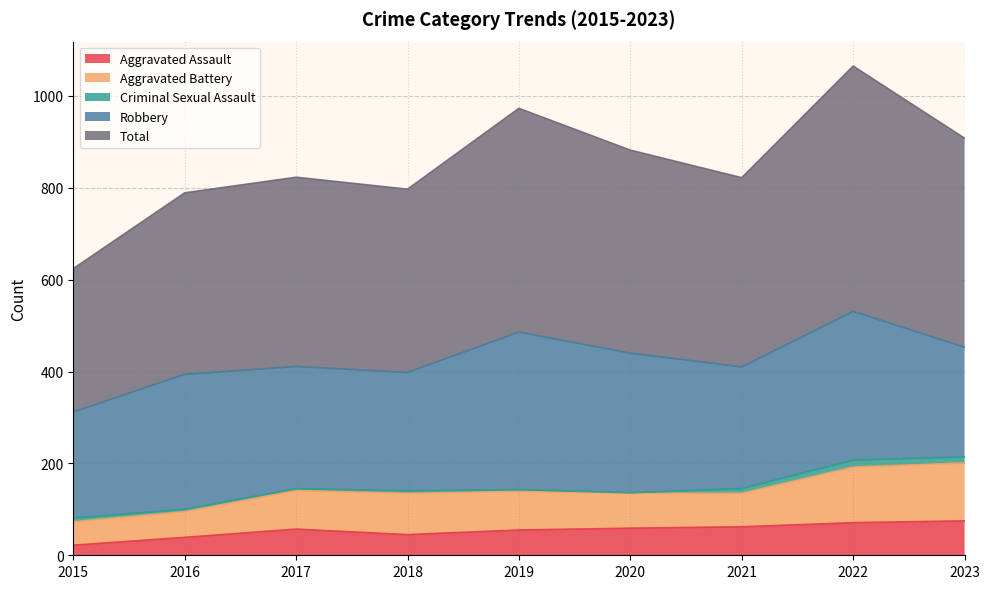

What is the value of the Robbery point at the 1st from the left?

231